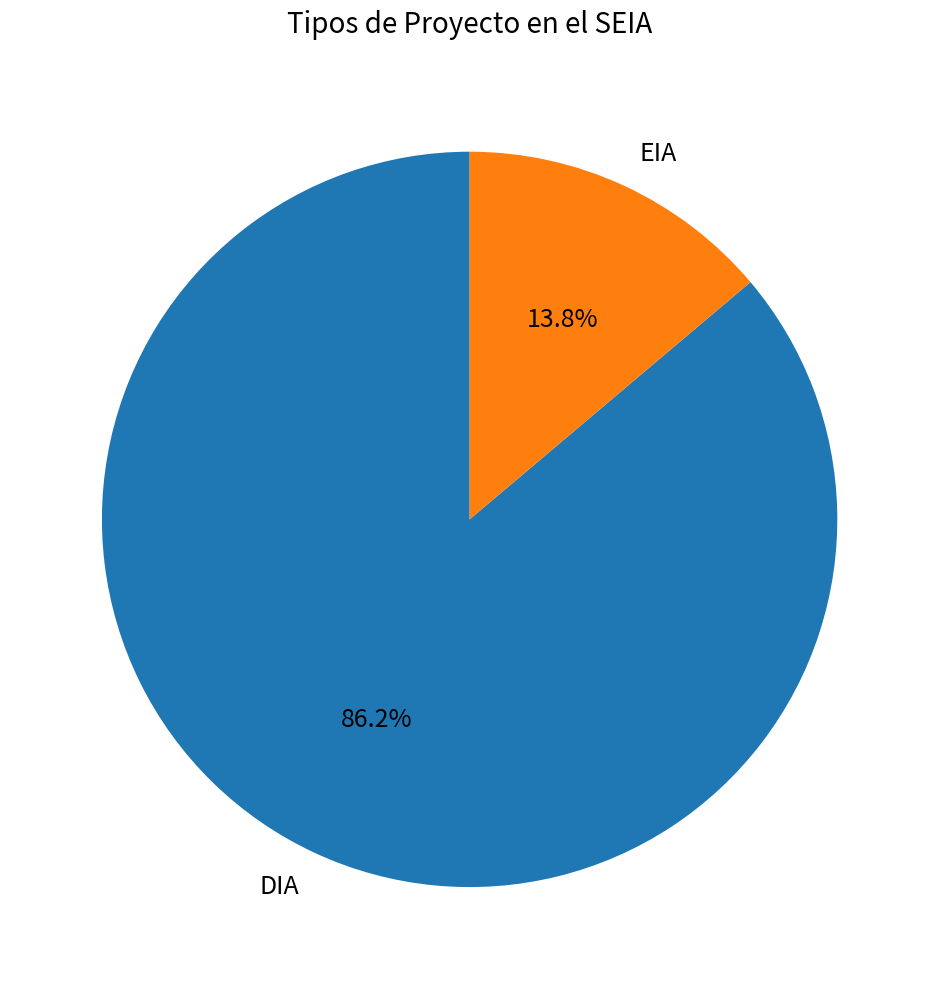

Is there a majority slice in this chart?

Yes